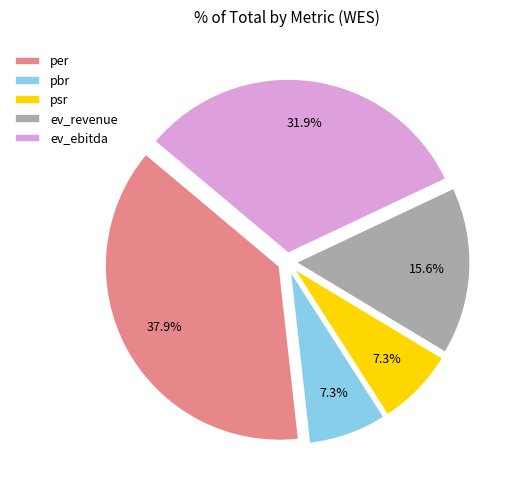

Is pbr the majority of the pie?

No